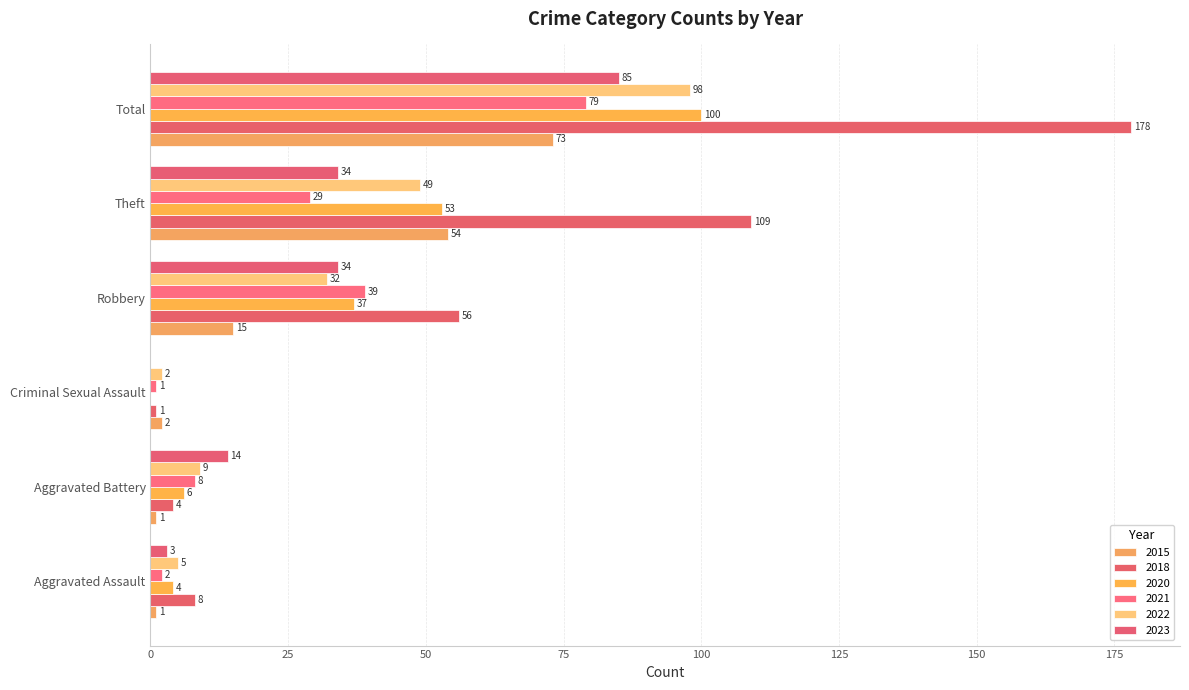

What is the average value of the 2022 series?

32